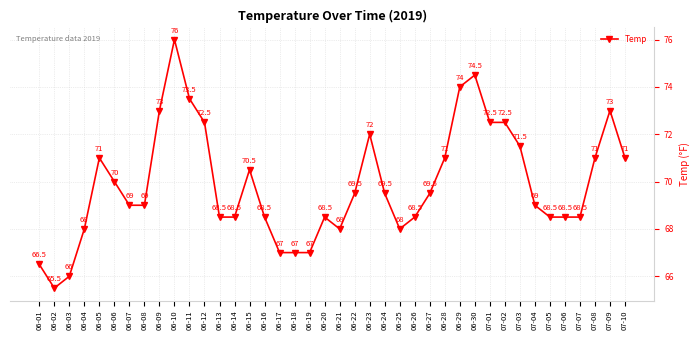

Reading right to left, extract all data points from this chart.

07-10=71.0	07-09=73.0	07-08=71.0	07-07=68.5	07-06=68.5	07-05=68.5	07-04=69.0	07-03=71.5	07-02=72.5	07-01=72.5	06-30=74.5	06-29=74.0	06-28=71.0	06-27=69.5	06-26=68.5	06-25=68.0	06-24=69.5	06-23=72.0	06-22=69.5	06-21=68.0	06-20=68.5	06-19=67.0	06-18=67.0	06-17=67.0	06-16=68.5	06-15=70.5	06-14=68.5	06-13=68.5	06-12=72.5	06-11=73.5	06-10=76.0	06-09=73.0	06-08=69.0	06-07=69.0	06-06=70.0	06-05=71.0	06-04=68.0	06-03=66.0	06-02=65.5	06-01=66.5